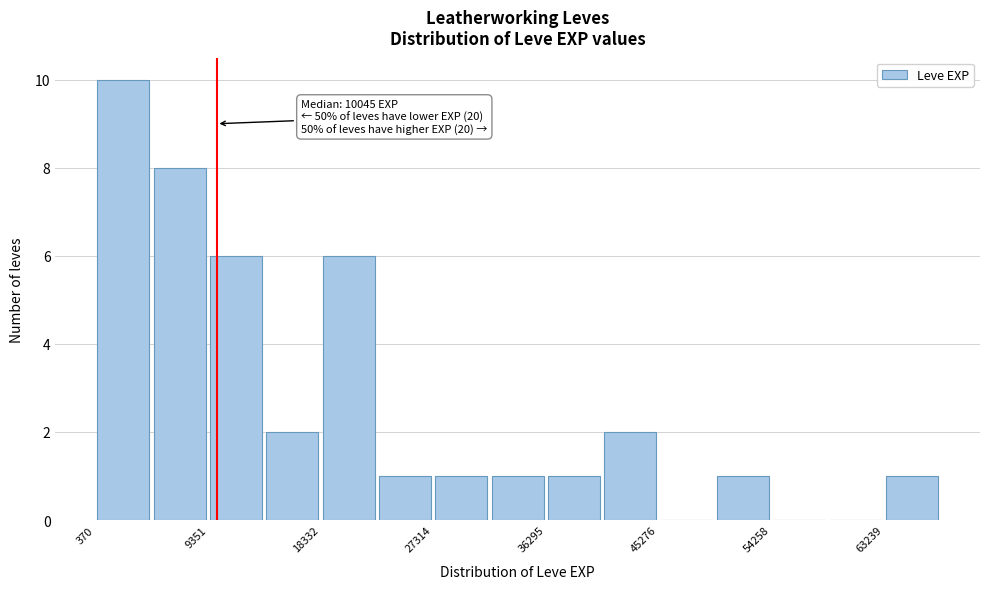

Over which range of the x-axis is the bar tallest?

0 to 5000